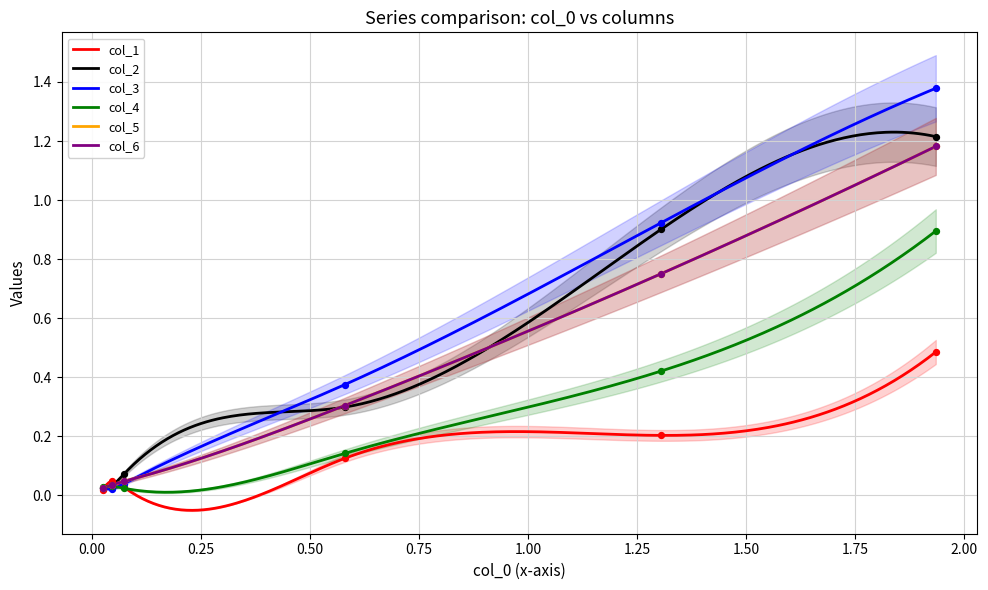

Which series has the largest total across all categories?

col_3